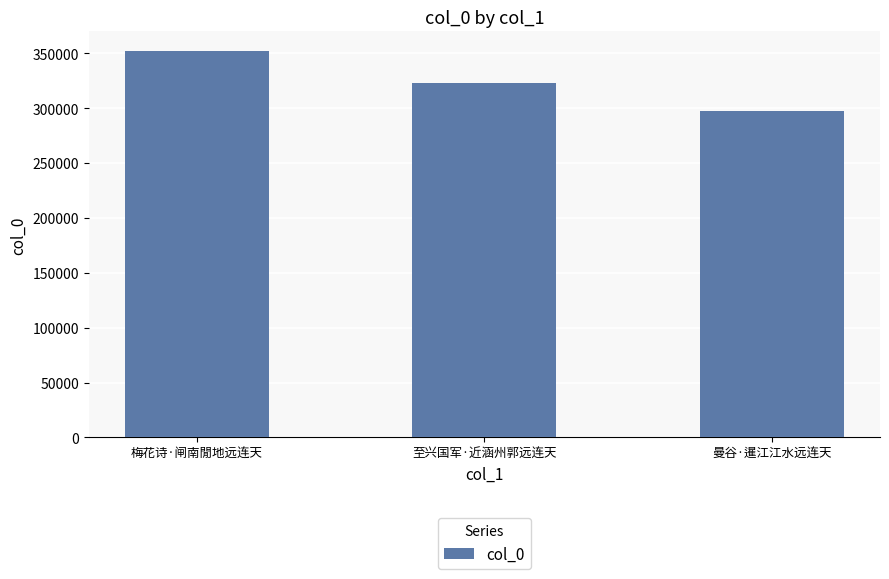

List the labels in order of value, largest first.

梅花诗·闸南閒地远连天, 至兴国军·近涵州郭远连天, 曼谷·暹江江水远连天